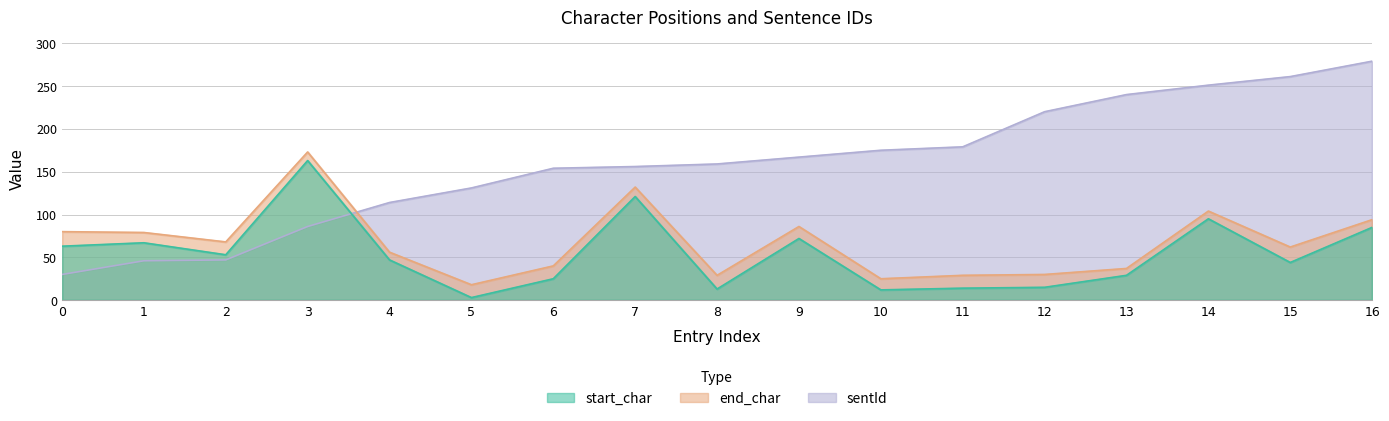

The value of end_char at 7 is 227. True or false?

False